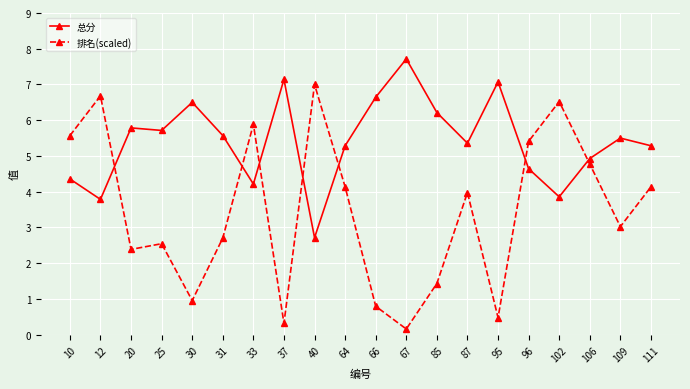

What is the average value of the 排名(scaled) series?

3.4